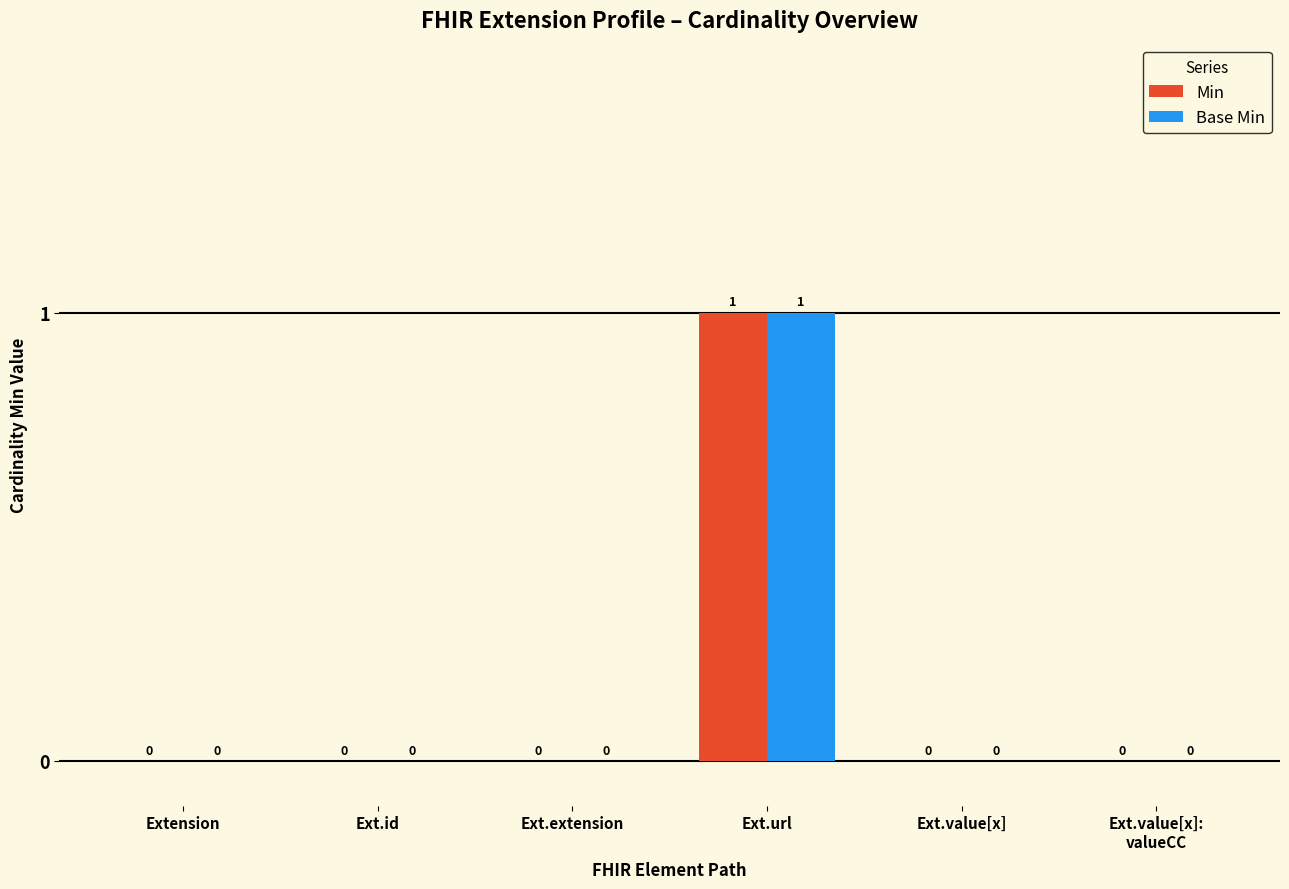

At which label does Min reach its peak?

Ext.url